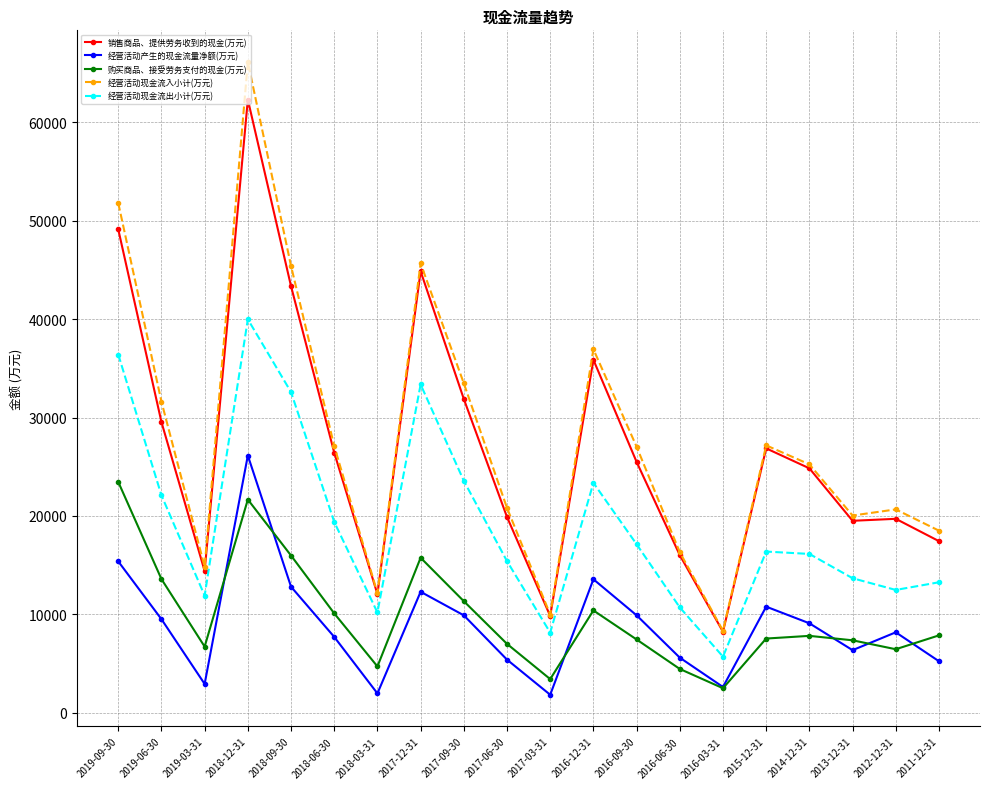

At which label is 销售商品、提供劳务收到的现金(万元) closest to 35265?

2016-12-31